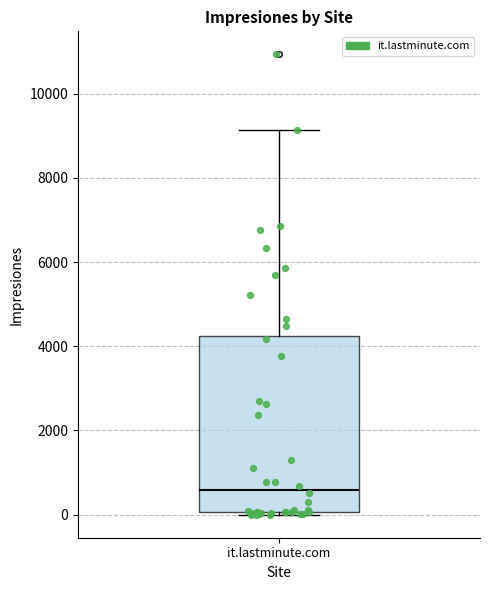

Transcribe this box plot: give where the median line is, the range the box spans, and where the two whiskers end, as read against the y-axis. The values are not printed on the chart, so give them approximately, as read against the axis.

median 600, box 0 to 4200, whiskers 0 (just below the box's lower edge) to 9200